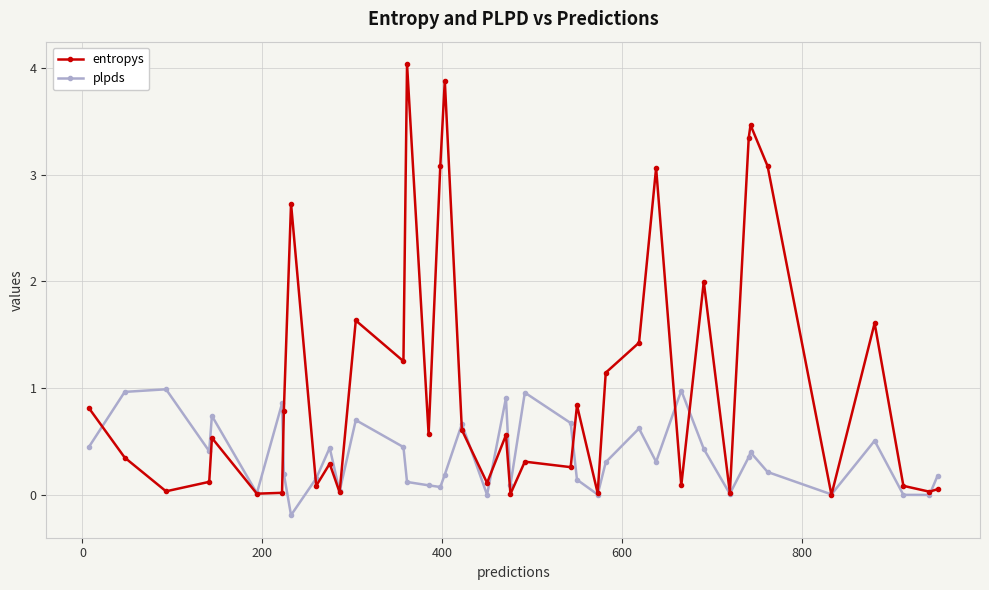

List the series in order of their overall mean, lowest first.

plpds, entropys